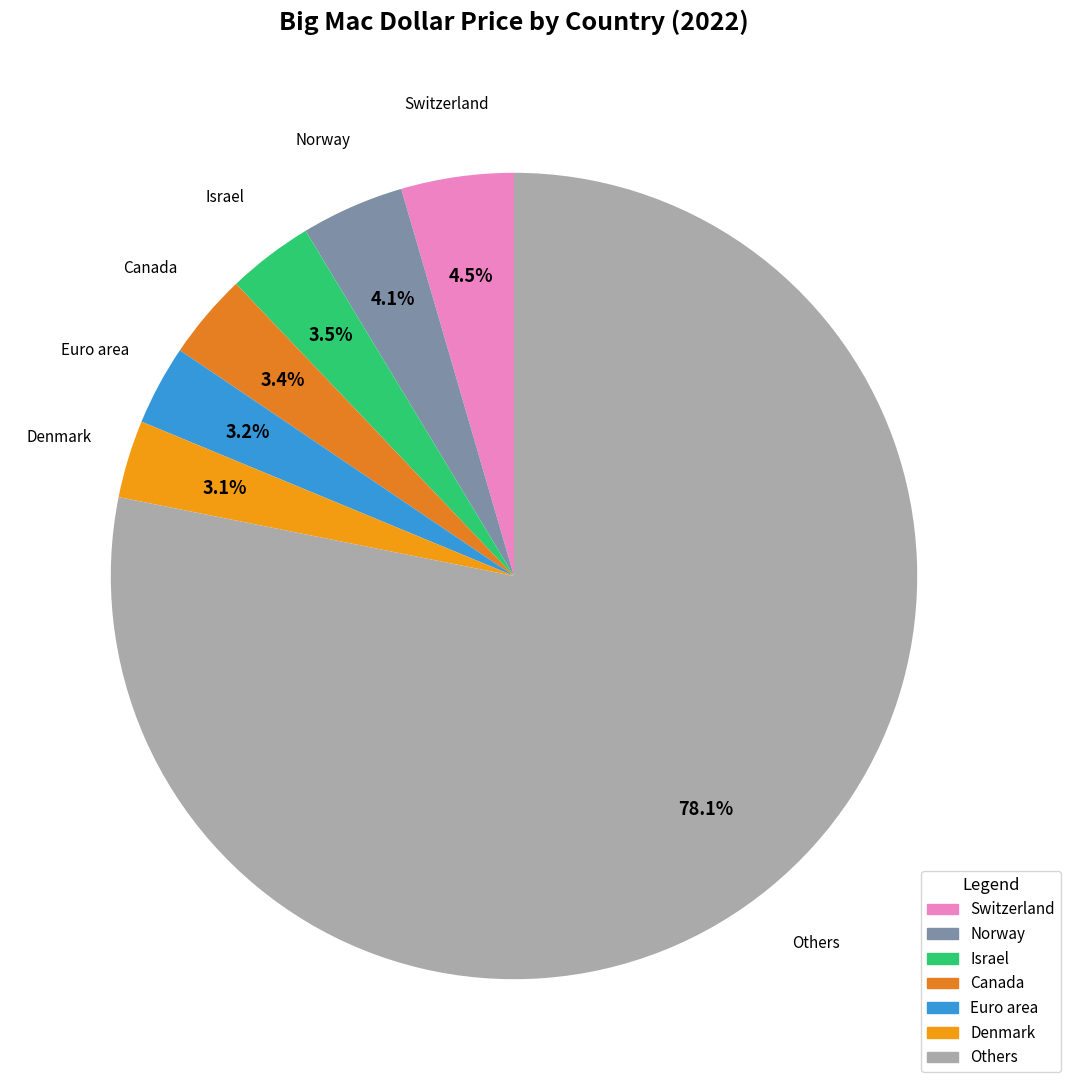

To the nearest percent, what is the difference between the largest and smallest slice percentages?

75%